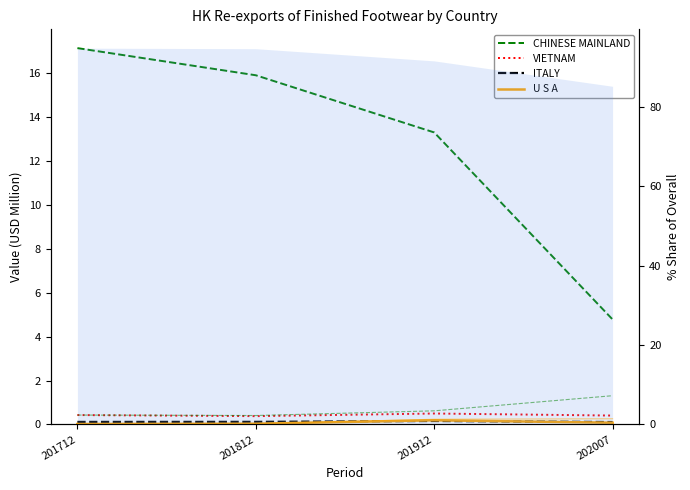

True or false: VIETNAM and U S A cross at least once.

False